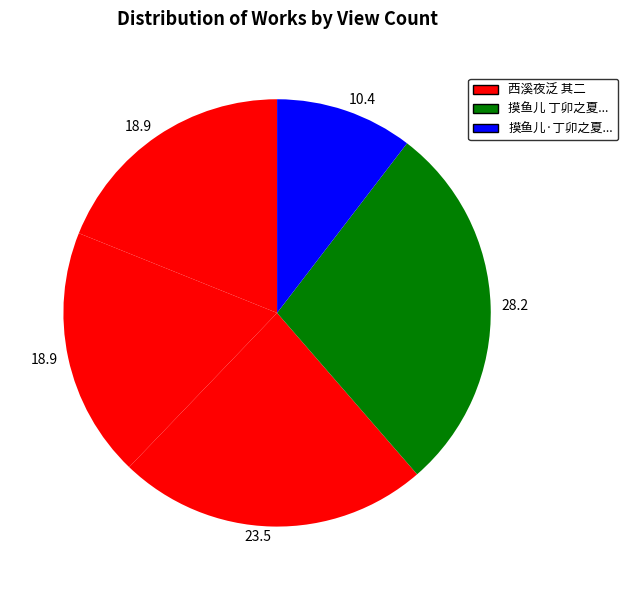

How many slices are in this pie chart?

5